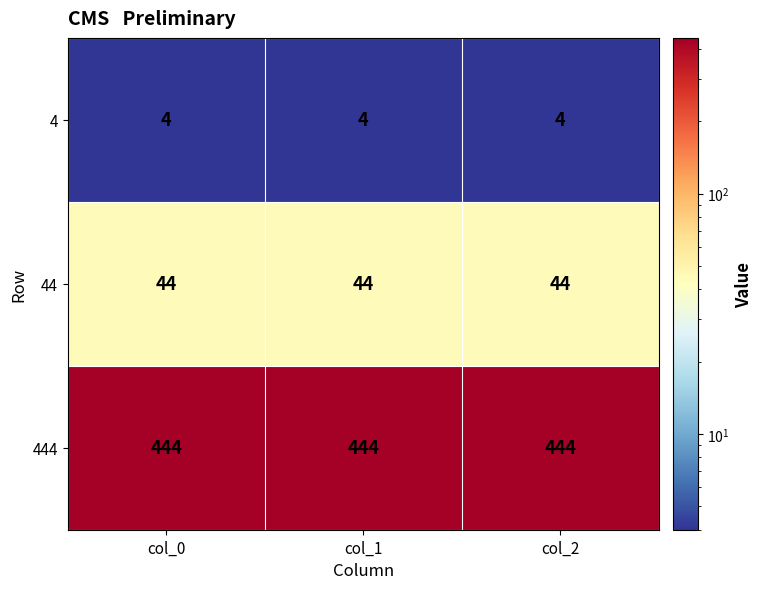

List the series in order of their peak value, highest first.

444, 44, 4